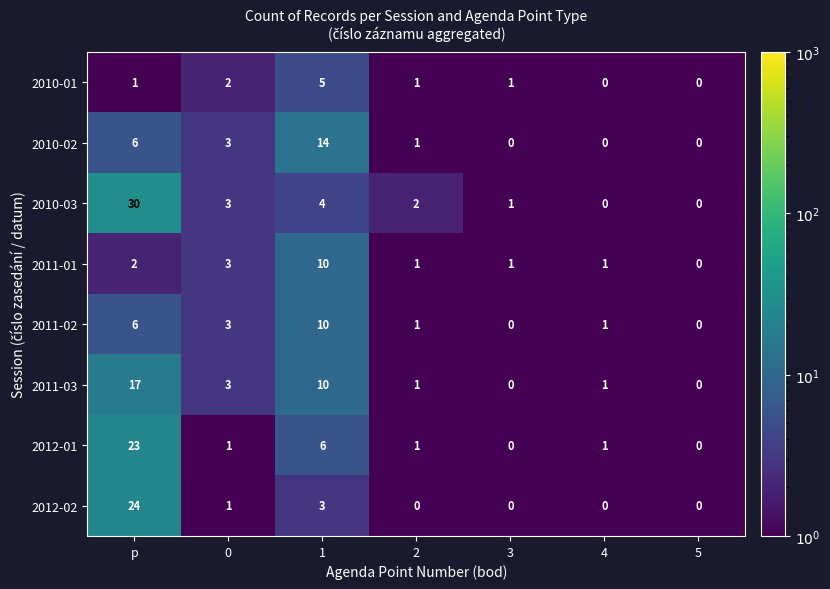

Which category has the highest value across all series?

p